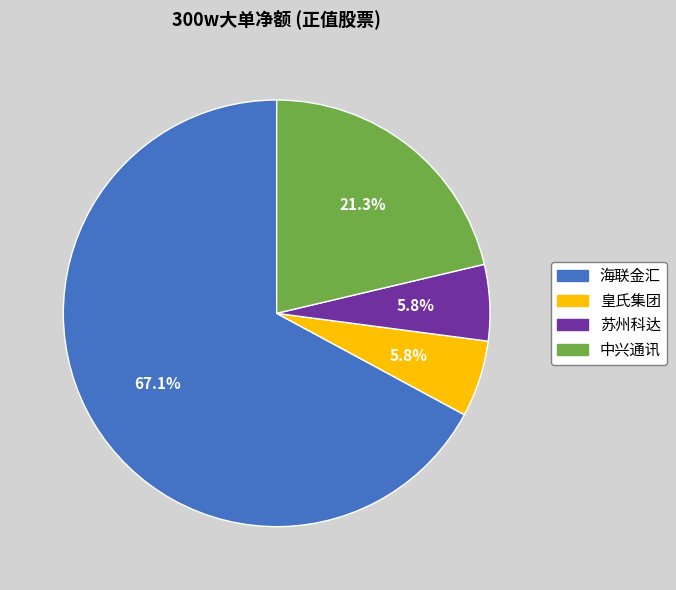

Between 中兴通讯 and 海联金汇, which is larger?

海联金汇